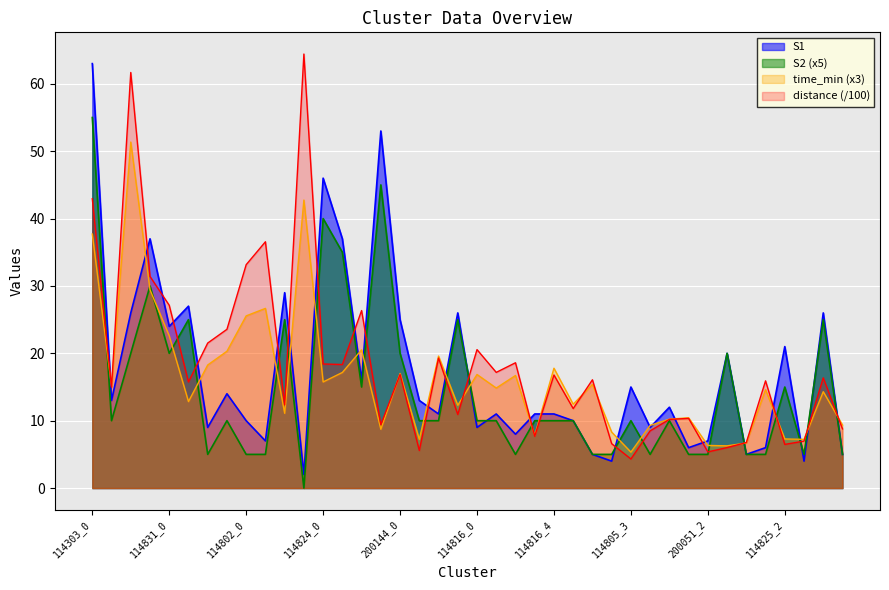

Reading left to right, list all the values displayed in this chart.

S1: 114303_0=63.0	114303_1=13.0	114303_2=26.0	114303_3=37.0	114831_0=24.0	114831_1=27.0	114831_2=9.0	114831_3=14.0	114802_0=10.0	114802_1=7.0	114802_2=29.0	114802_3=2.0	114824_0=46.0	114824_1=37.0	114824_2=16.0	114824_3=53.0	200144_0=25.0	200144_1=13.0	200144_2=11.0	200144_3=26.0	114816_0=9.0	114816_1=11.0	114816_2=8.0	114816_3=11.0	114816_4=11.0	114805_0=10.0	114805_1=5.0	114805_2=4.0	114805_3=15.0	114805_4=9.0	200051_0=12.0	200051_1=6.0	200051_2=7.0	200051_3=20.0	114825_0=5.0	114825_1=6.0	114825_2=21.0	114825_3=4.0	114825_4=26.0	114817_0=5.0
S2: 114303_0=55.0	114303_1=10.0	114303_2=20.0	114303_3=30.0	114831_0=20.0	114831_1=25.0	114831_2=5.0	114831_3=10.0	114802_0=5.0	114802_1=5.0	114802_2=25.0	114802_3=0.0	114824_0=40.0	114824_1=35.0	114824_2=15.0	114824_3=45.0	200144_0=20.0	200144_1=10.0	200144_2=10.0	200144_3=25.0	114816_0=10.0	114816_1=10.0	114816_2=5.0	114816_3=10.0	114816_4=10.0	114805_0=10.0	114805_1=5.0	114805_2=5.0	114805_3=10.0	114805_4=5.0	200051_0=10.0	200051_1=5.0	200051_2=5.0	200051_3=20.0	114825_0=5.0	114825_1=5.0	114825_2=15.0	114825_3=5.0	114825_4=25.0	114817_0=5.0
time_min: 114303_0=37.7	114303_1=15.1	114303_2=51.4	114303_3=29.4	114831_0=22.6	114831_1=12.8	114831_2=18.3	114831_3=20.3	114802_0=25.6	114802_1=26.7	114802_2=11.1	114802_3=42.8	114824_0=15.8	114824_1=17.2	114824_2=20.5	114824_3=8.7	200144_0=17.0	200144_1=7.2	200144_2=19.6	200144_3=12.3	114816_0=16.9	114816_1=14.9	114816_2=16.7	114816_3=7.8	114816_4=17.8	114805_0=12.5	114805_1=15.4	114805_2=8.3	114805_3=5.3	114805_4=9.3	200051_0=10.2	200051_1=10.4	200051_2=6.3	200051_3=6.3	114825_0=6.7	114825_1=14.6	114825_2=7.3	114825_3=7.2	114825_4=14.3	114817_0=9.4
distance: 114303_0=42.9	114303_1=15.0	114303_2=61.7	114303_3=31.4	114831_0=27.1	114831_1=15.8	114831_2=21.5	114831_3=23.6	114802_0=33.2	114802_1=36.6	114802_2=12.3	114802_3=64.4	114824_0=18.4	114824_1=18.3	114824_2=26.3	114824_3=9.4	200144_0=16.9	200144_1=5.6	200144_2=19.3	200144_3=10.9	114816_0=20.6	114816_1=17.2	114816_2=18.6	114816_3=7.7	114816_4=16.8	114805_0=11.8	114805_1=16.1	114805_2=6.6	114805_3=4.3	114805_4=8.5	200051_0=10.2	200051_1=10.3	200051_2=5.4	200051_3=6.0	114825_0=6.8	114825_1=15.9	114825_2=6.5	114825_3=7.0	114825_4=16.4	114817_0=8.8